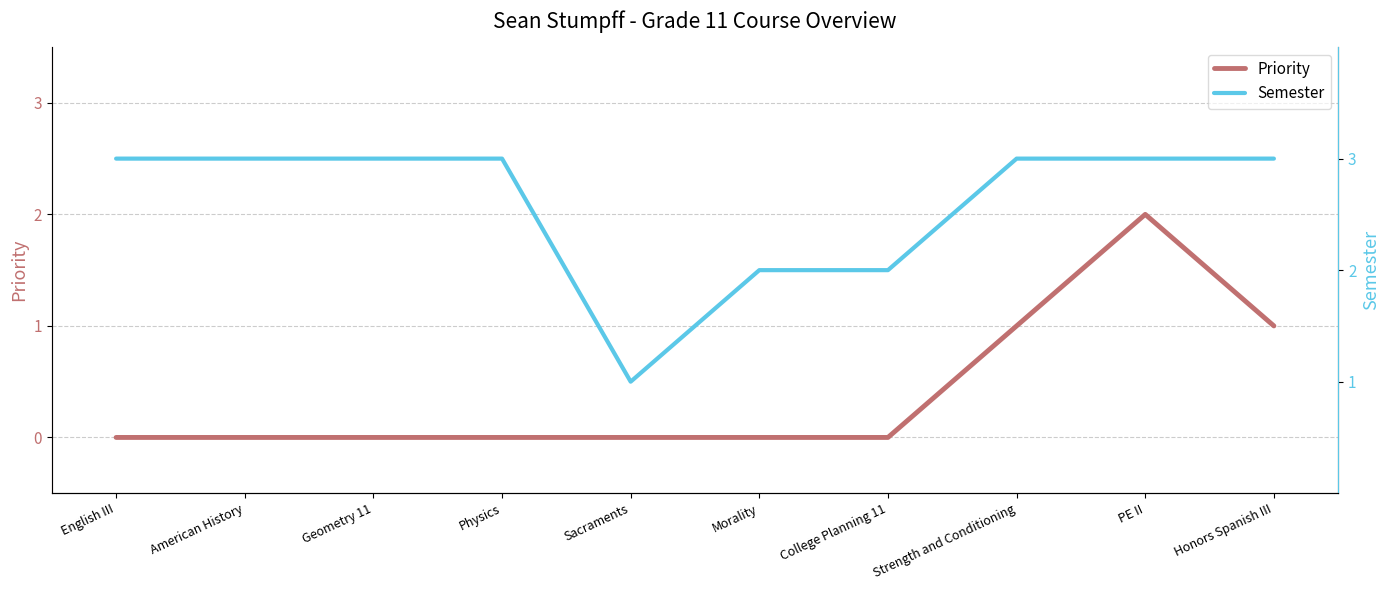

The Priority series shows 0 at College Planning 11. True or false?

True